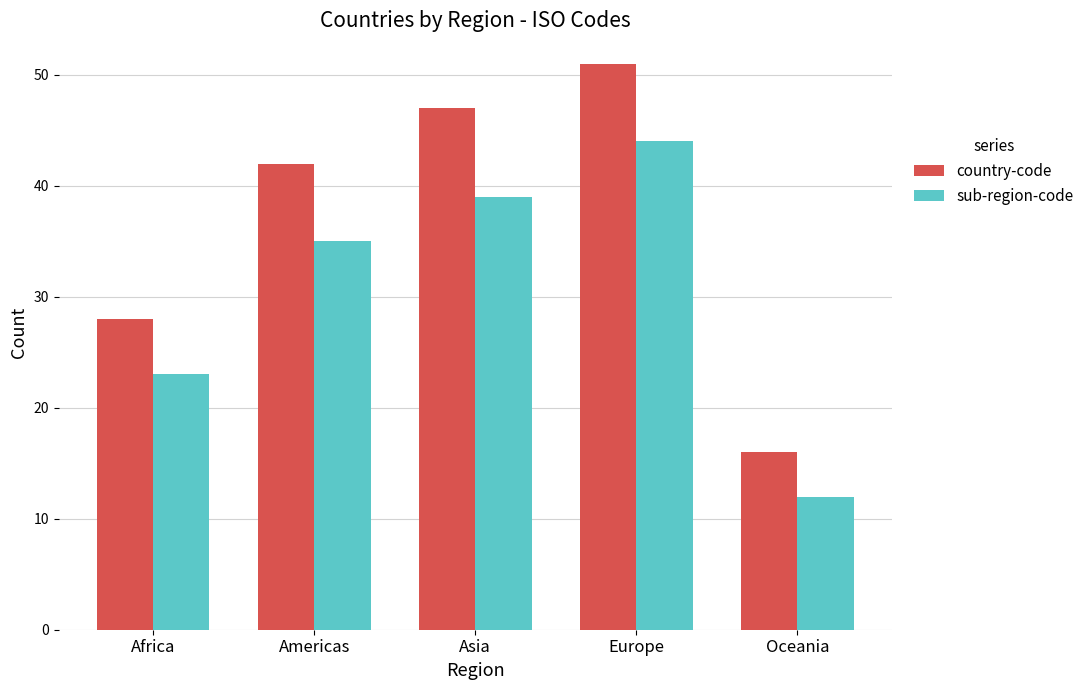

What is the lowest value of the country-code series?

16